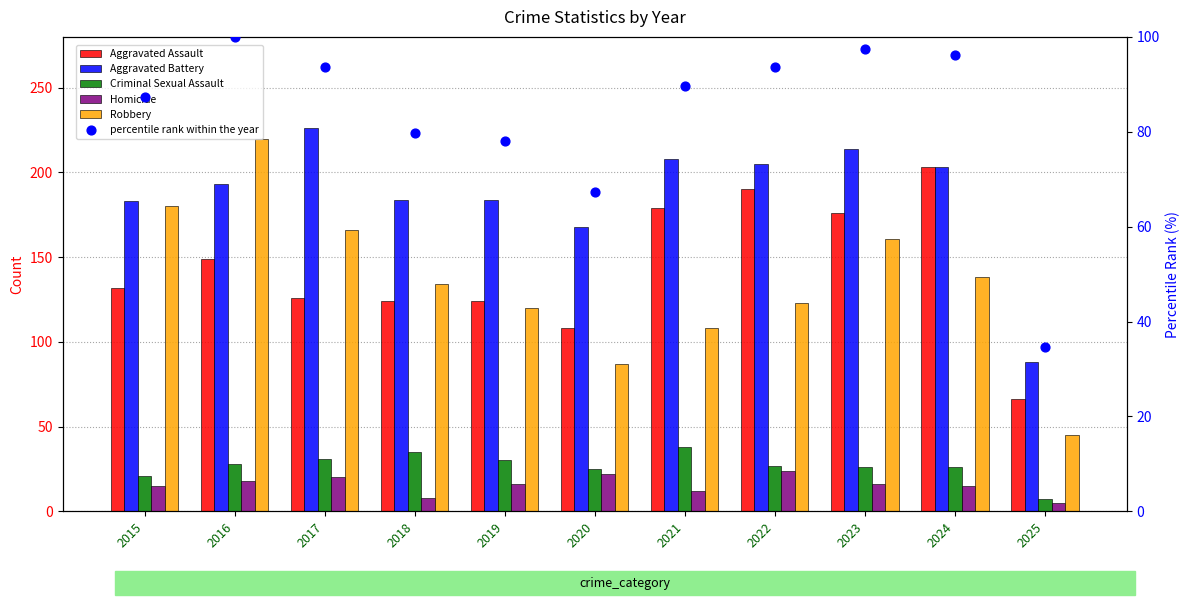

At how many categories does at least one series exceed 165?

10